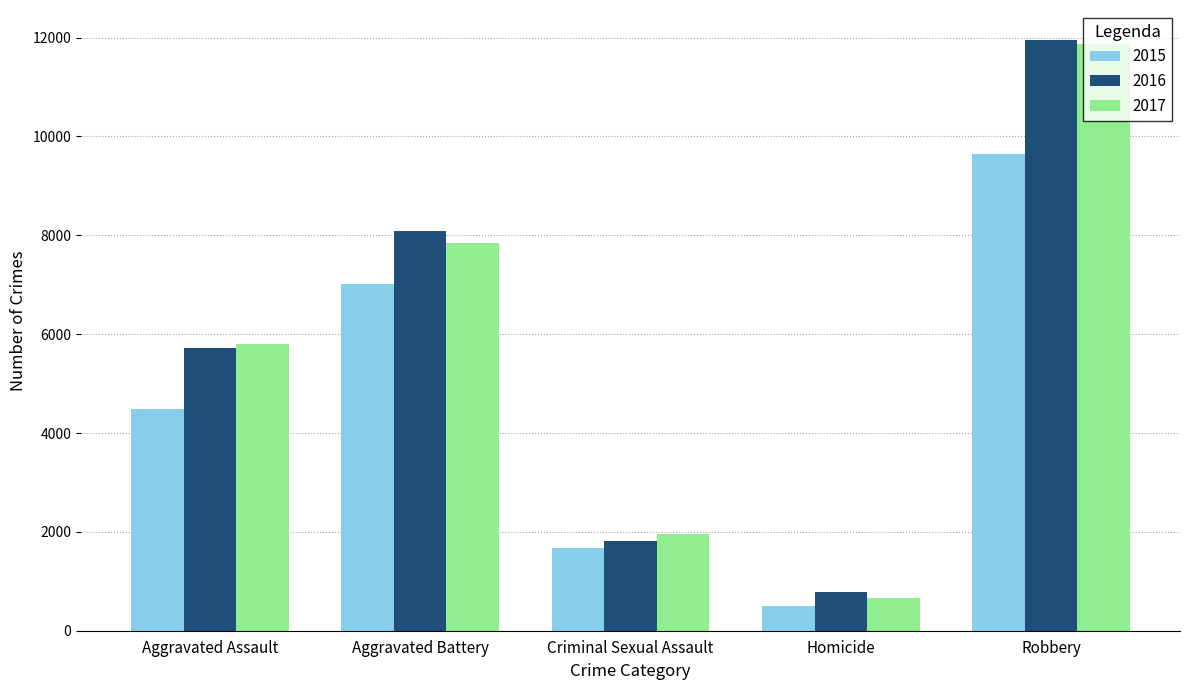

At which category is the sum across all series the highest?

Robbery